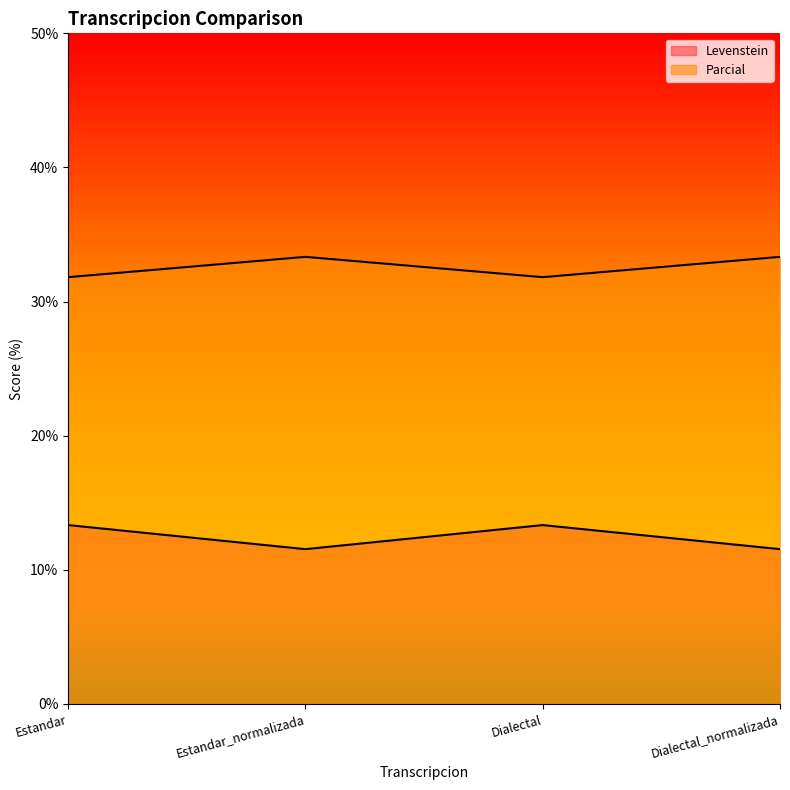

True or false: Levenstein and Parcial intersect in this chart.

False